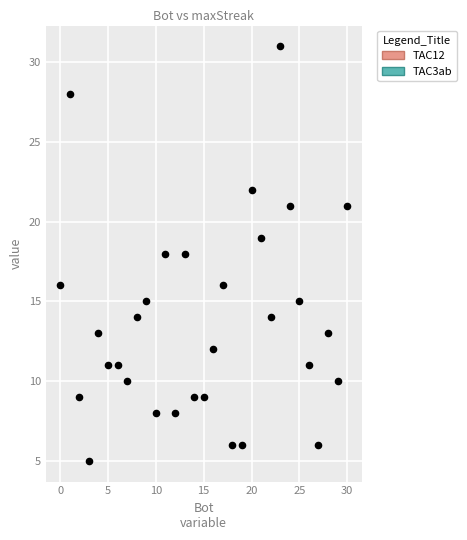

What is the range of Y values (max minus min)?

26